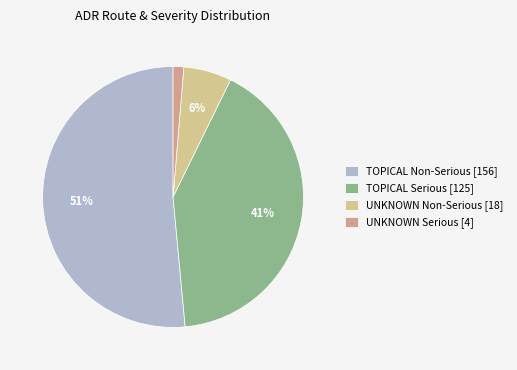

How many segments does this pie chart have?

4